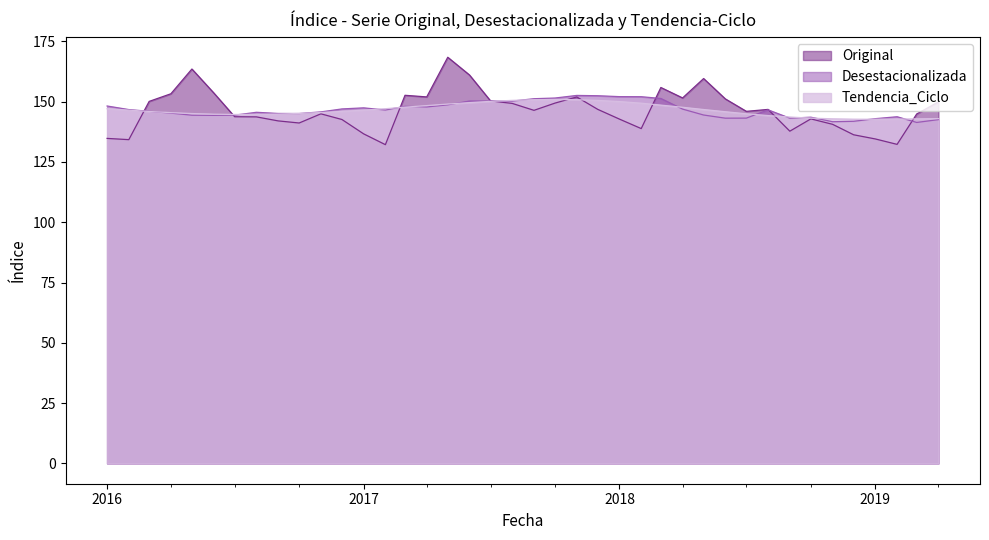

Which category has the highest value across all series?

2017-05-01